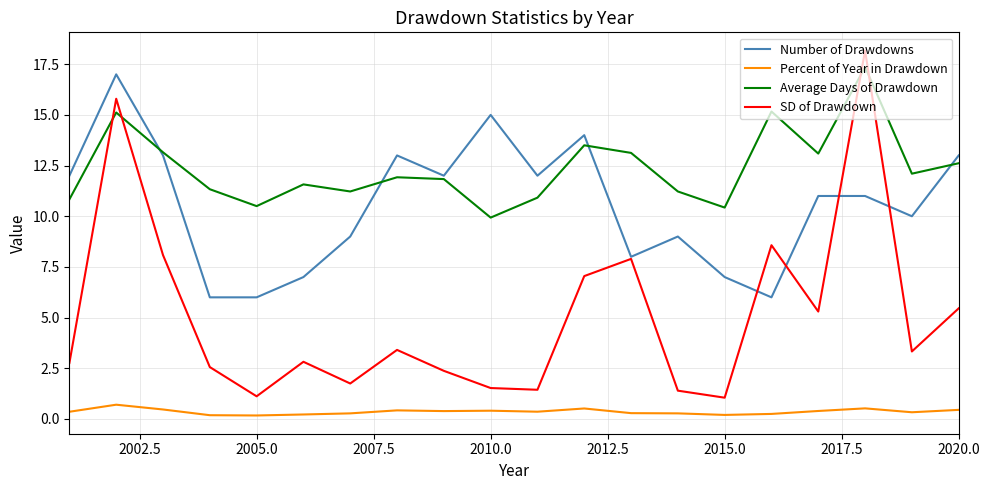

What is the highest value of the Average Days of Drawdown series?

17.4